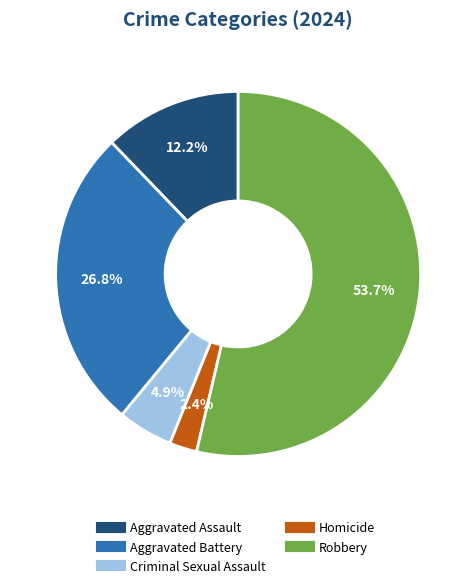

Which has a higher value, Homicide or Aggravated Assault?

Aggravated Assault